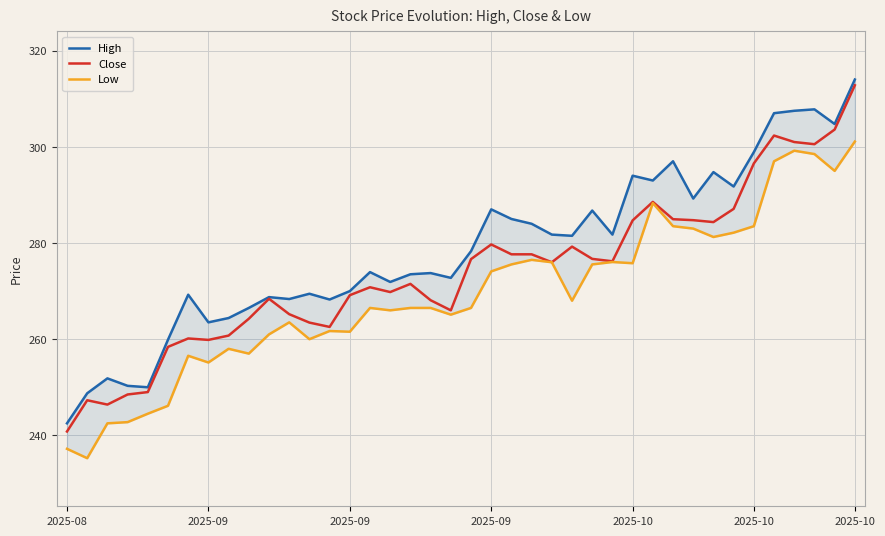

Does the chart display data point markers on the line(s)?

No